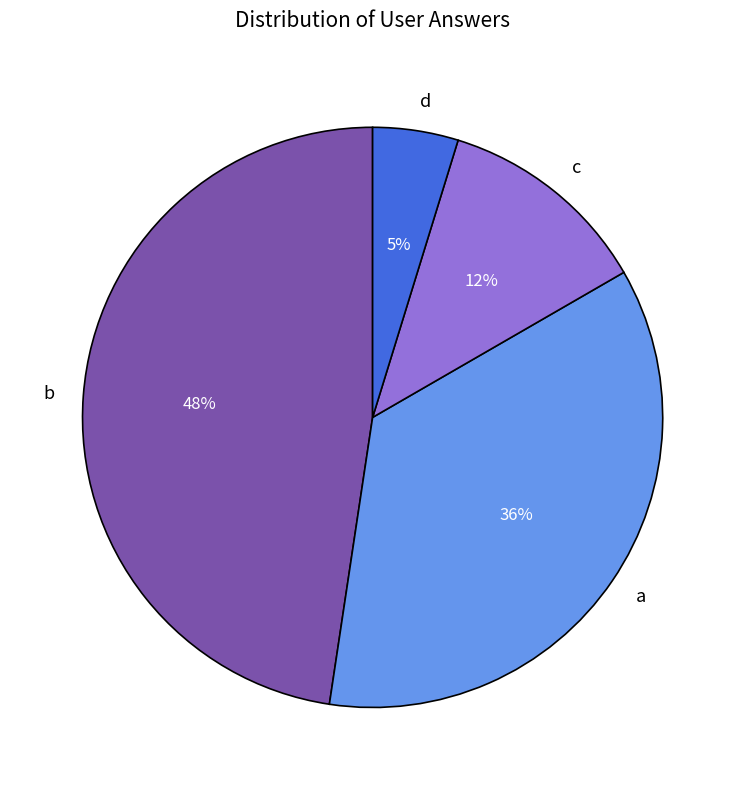

Count the number of slices in the pie.

4